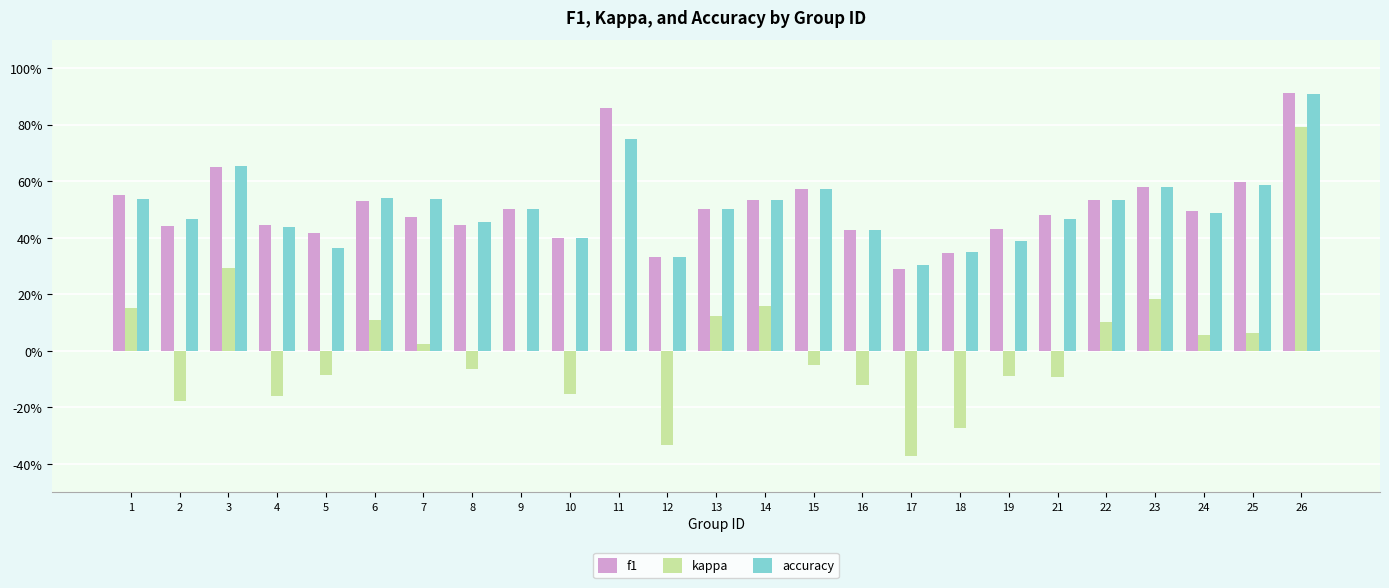

Read the f1 value at 10.

0.4